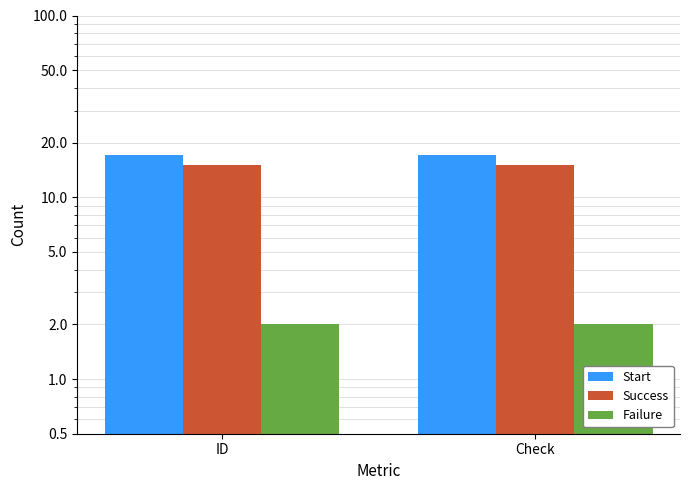

Reading right to left, extract all data points from this chart.

Start: Check=17	ID=17
Success: Check=15	ID=15
Failure: Check=2	ID=2